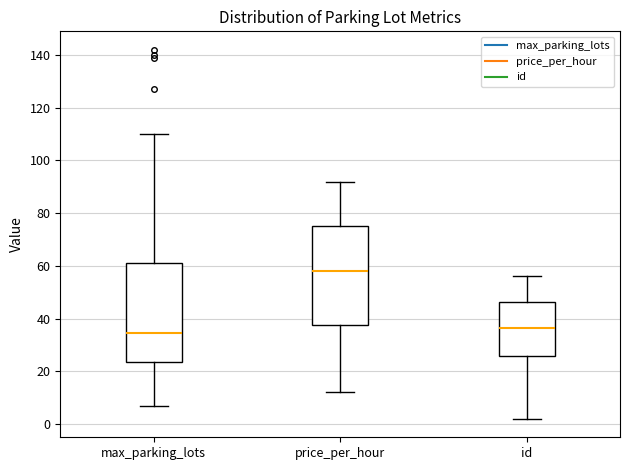

Where is the upper edge of the box for id on the y-axis? The values are not printed on the chart, so give them approximately, as read against the axis.

46